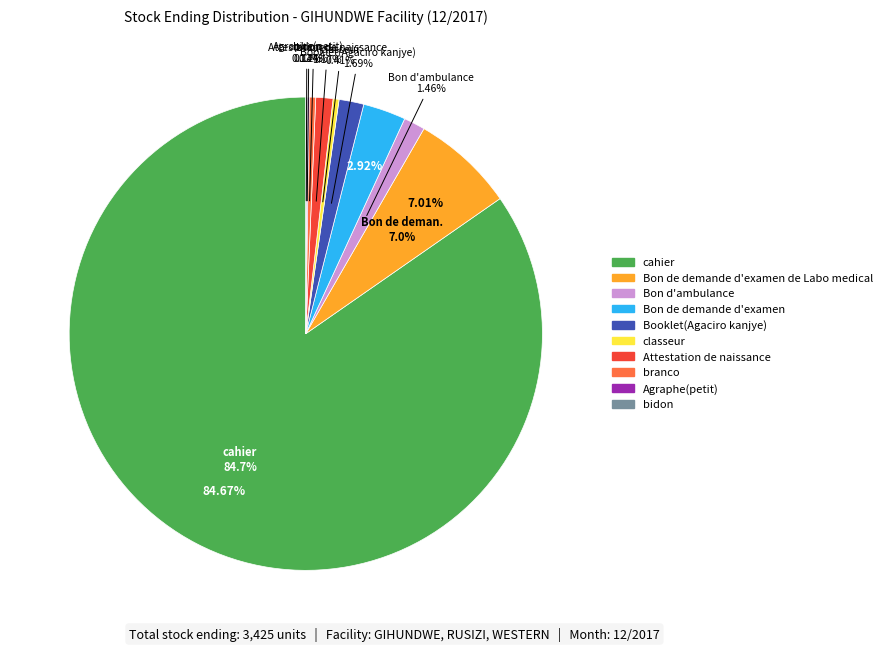

Which category has the biggest portion of the pie?

cahier